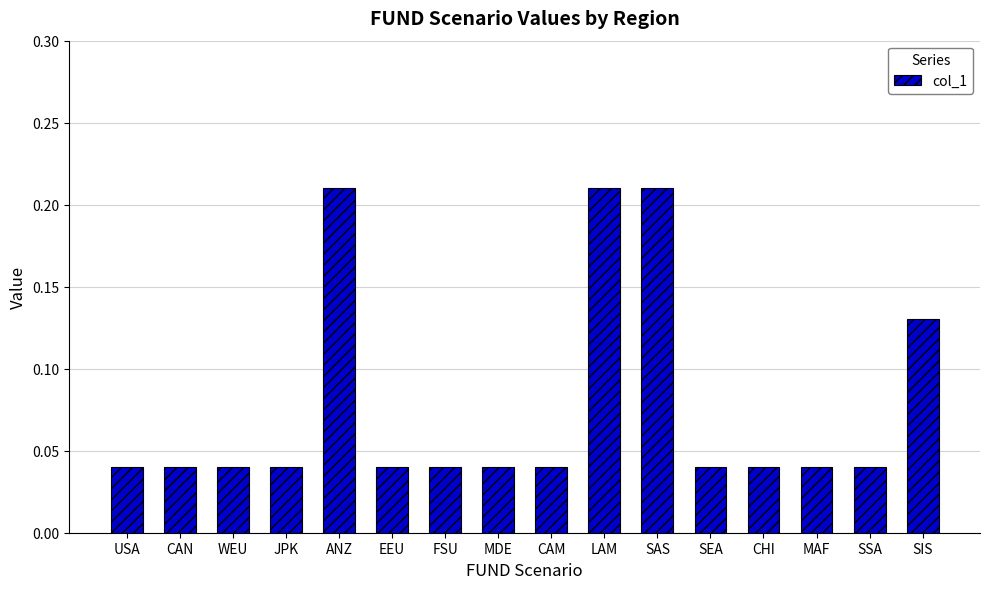

How many values are between 0 and 1?

16